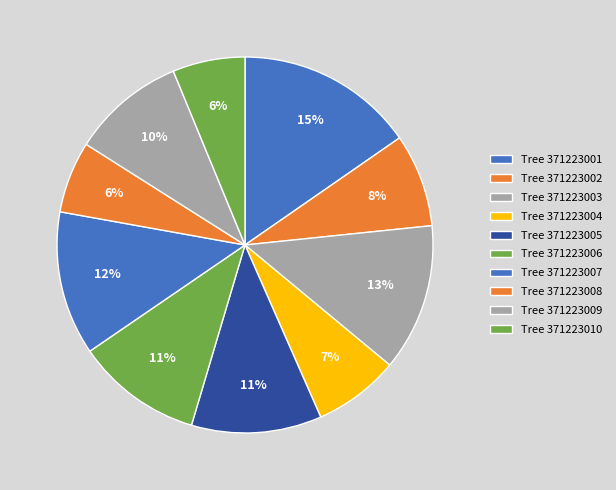

How many slices are in this pie chart?

10